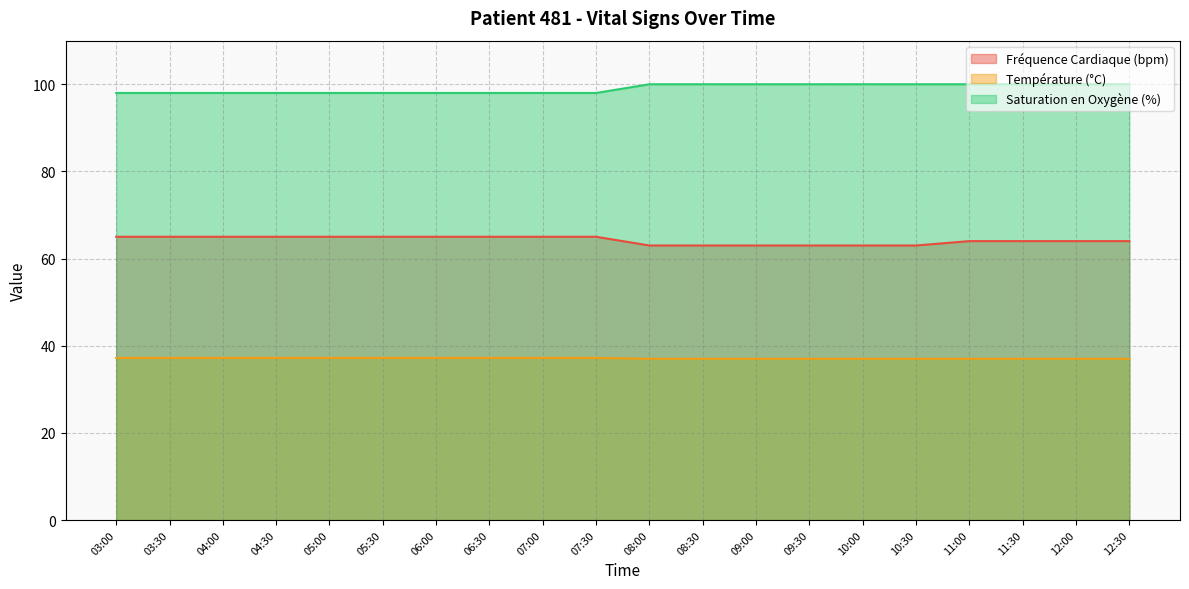

What is the difference between the second highest and second lowest values in the Fréquence Cardiaque (bpm) series?

2.0